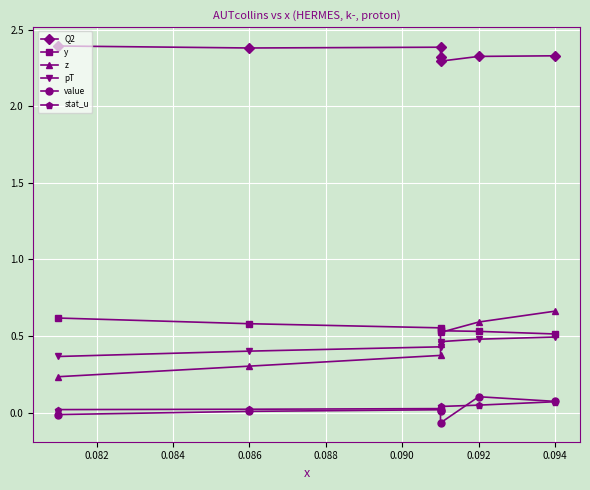

At how many categories does at least one series exceed 2?

7